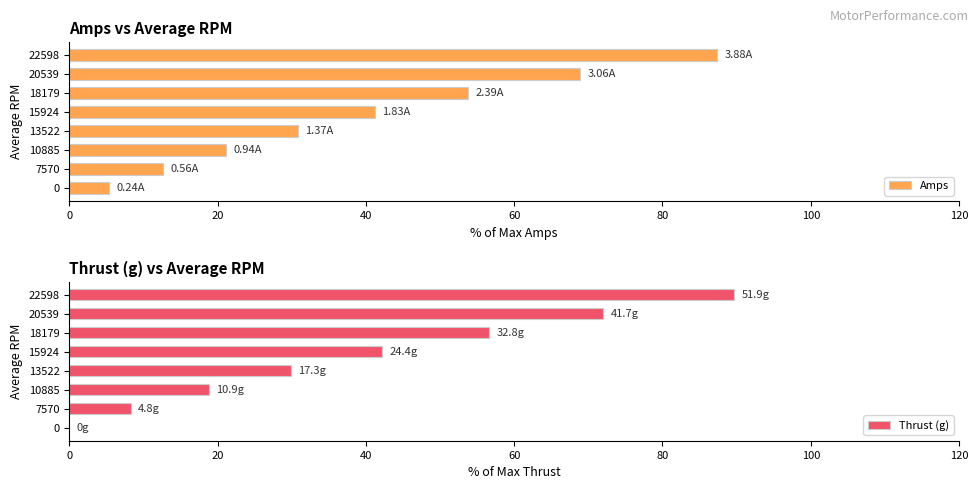

Reading left to right, what are all the values shown in this chart?

Amps: 5.4	12.6	21.2	30.9	41.2	53.8	68.9	87.4
Thrust (g): 0.0	8.3	18.8	29.9	42.1	56.6	72.0	89.6